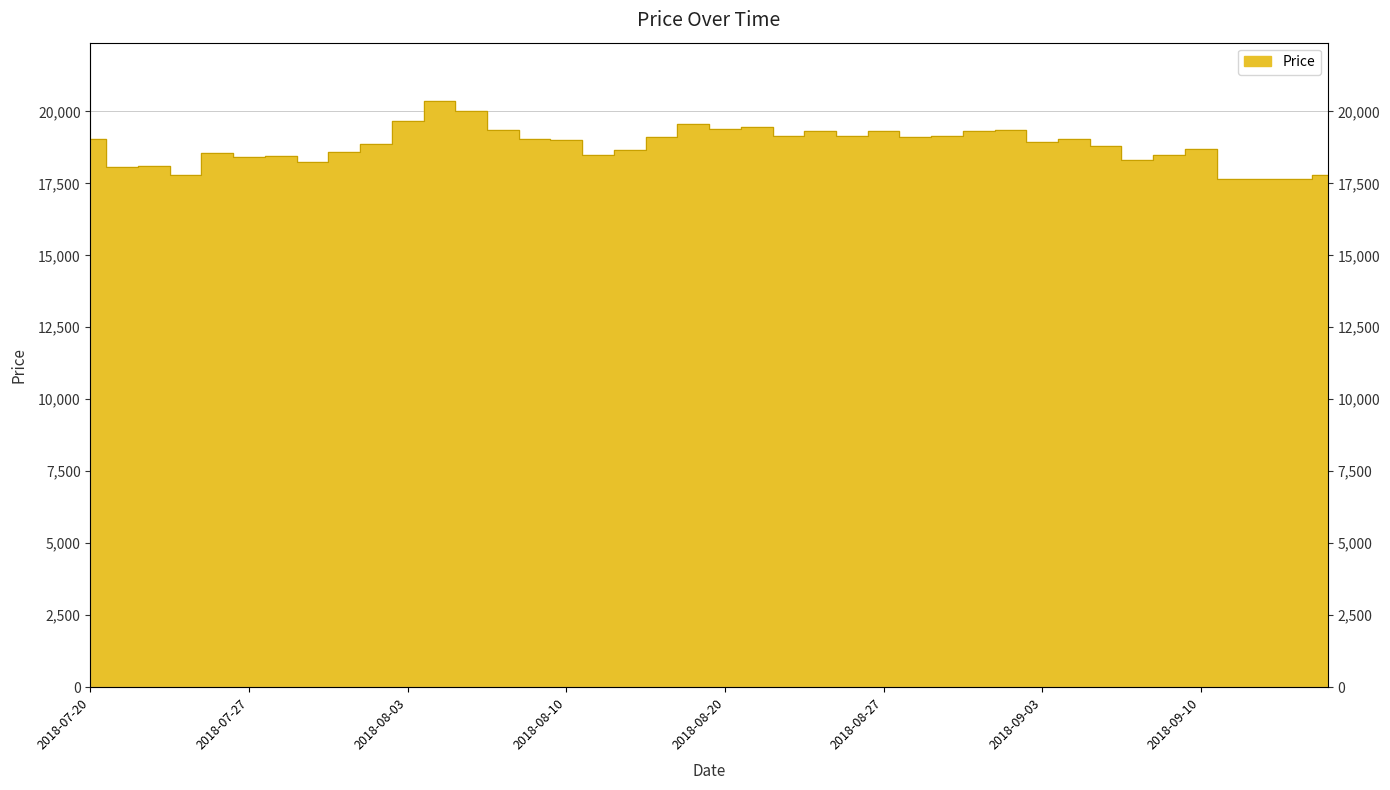

Reading left to right, transcribe all the data shown in this chart.

19050	18050	18100	17800	18550	18400	18450	18250	18600	18850	19650	20350	20000	19350	19050	19000	18500	18650	19100	19550	19400	19450	19150	19300	19150	19300	19100	19150	19300	19350	18950	19050	18800	18300	18500	18700	17650	17650	17650	17800